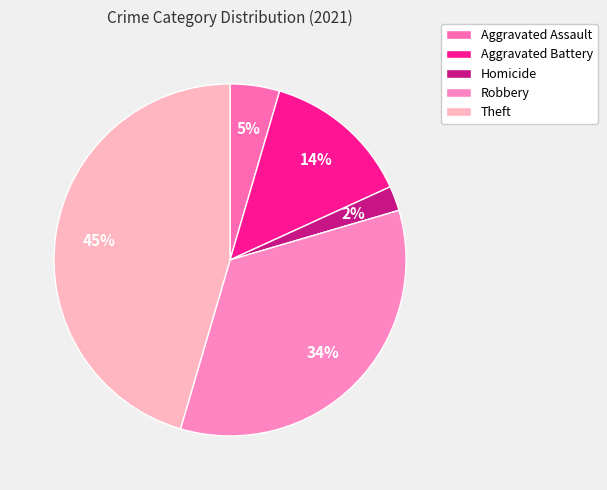

How many segments does this pie chart have?

5